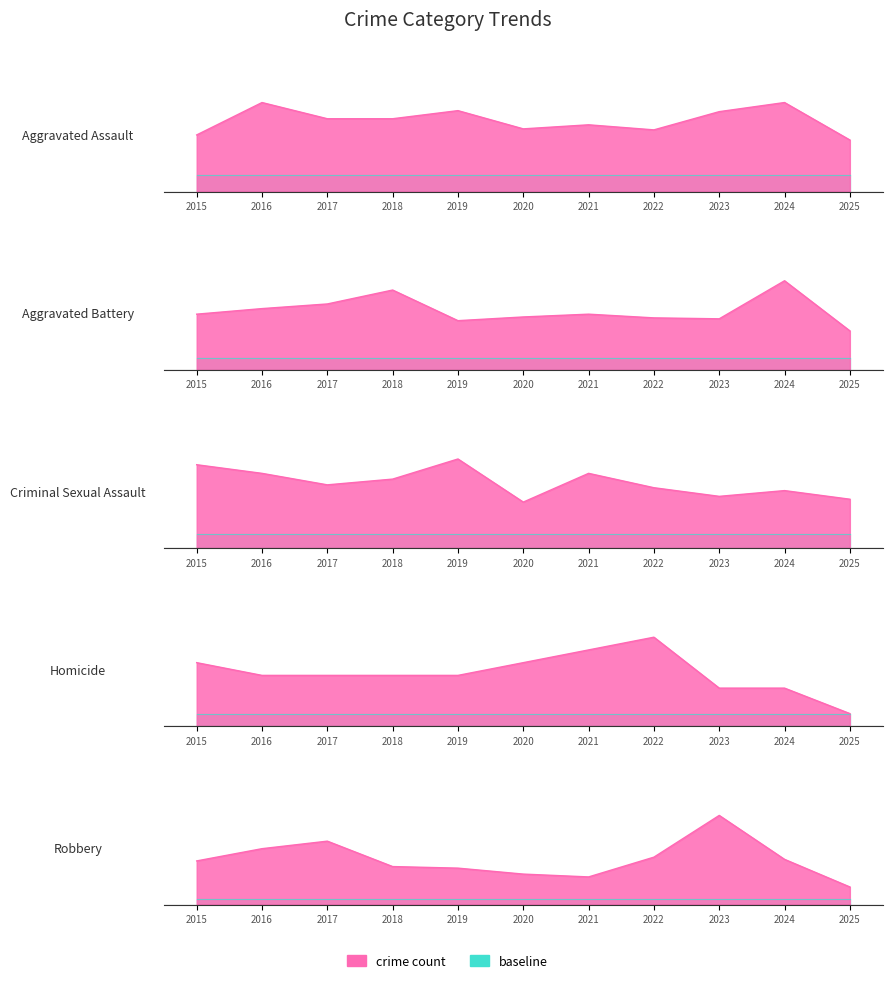

How many Homicide values are between 3 and 5?

8